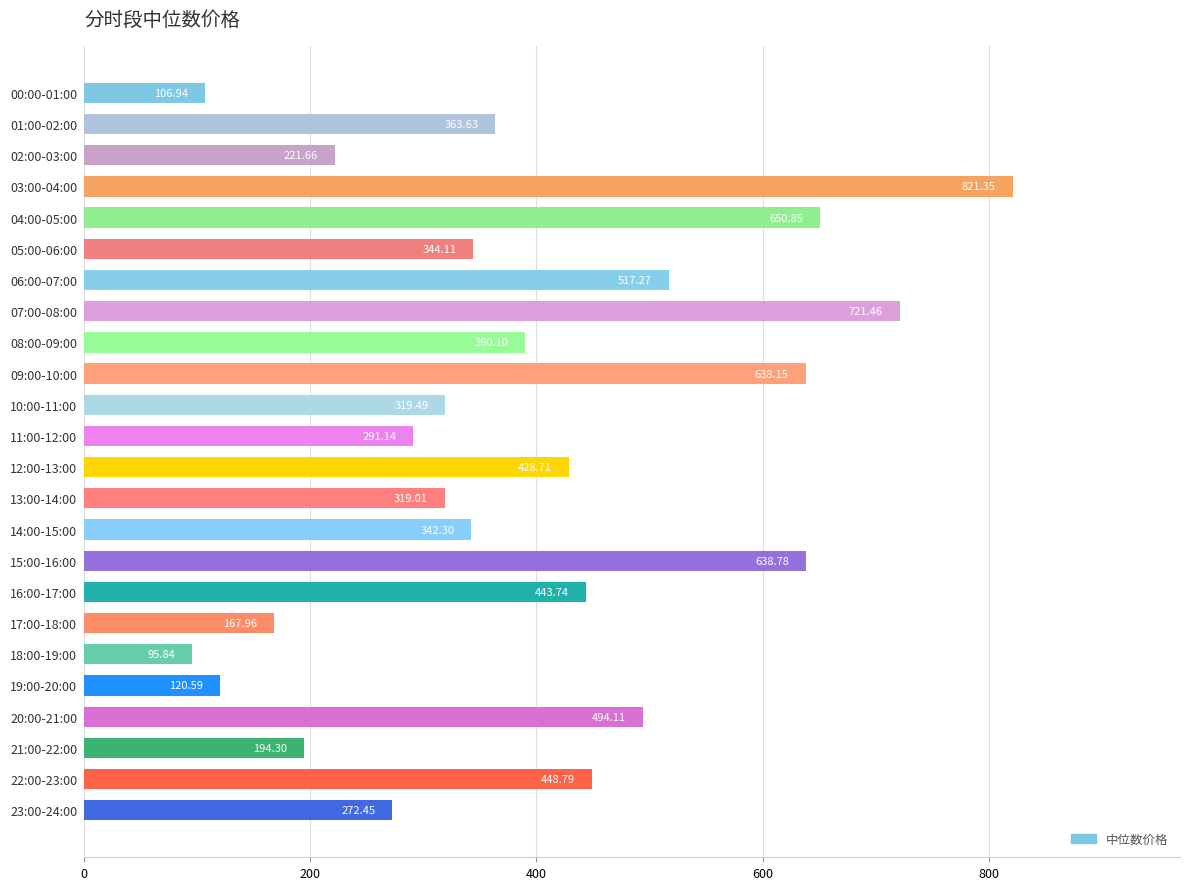

List the labels in order of value, largest first.

03:00-04:00, 07:00-08:00, 04:00-05:00, 15:00-16:00, 09:00-10:00, 06:00-07:00, 20:00-21:00, 22:00-23:00, 16:00-17:00, 12:00-13:00, 08:00-09:00, 01:00-02:00, 05:00-06:00, 14:00-15:00, 10:00-11:00, 13:00-14:00, 11:00-12:00, 23:00-24:00, 02:00-03:00, 21:00-22:00, 17:00-18:00, 19:00-20:00, 00:00-01:00, 18:00-19:00